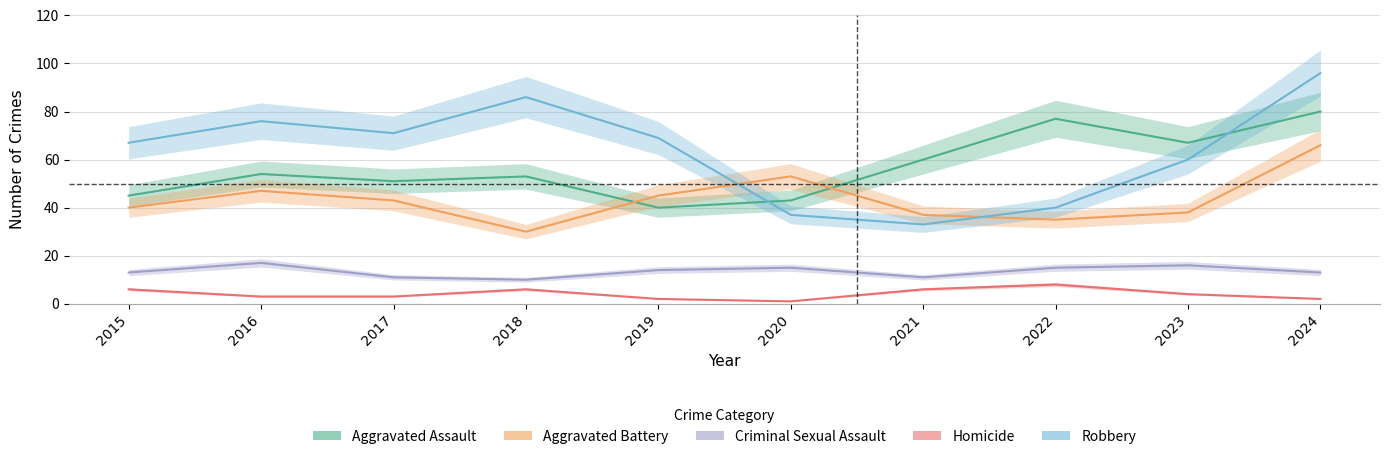

What is the total value across all series at 2019?

170